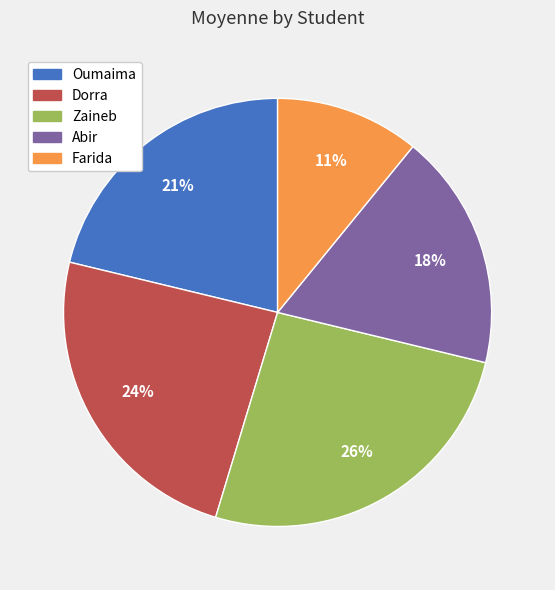

Between Dorra and Abir, which is larger?

Dorra